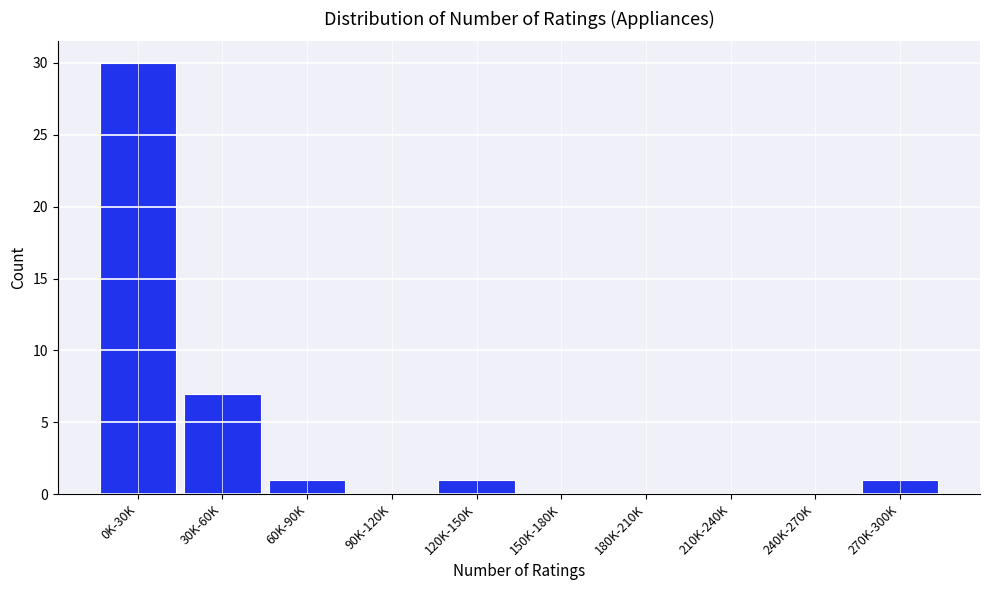

Reading left to right, extract all data points from this chart.

0K-30K=30	30K-60K=7	60K-90K=1	90K-120K=0	120K-150K=1	150K-180K=0	180K-210K=0	210K-240K=0	240K-270K=0	270K-300K=1